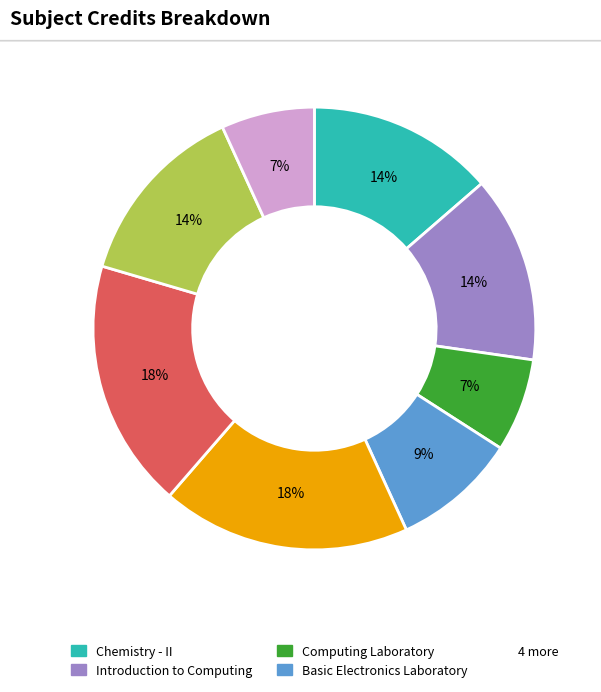

Is there a majority slice in this chart?

No